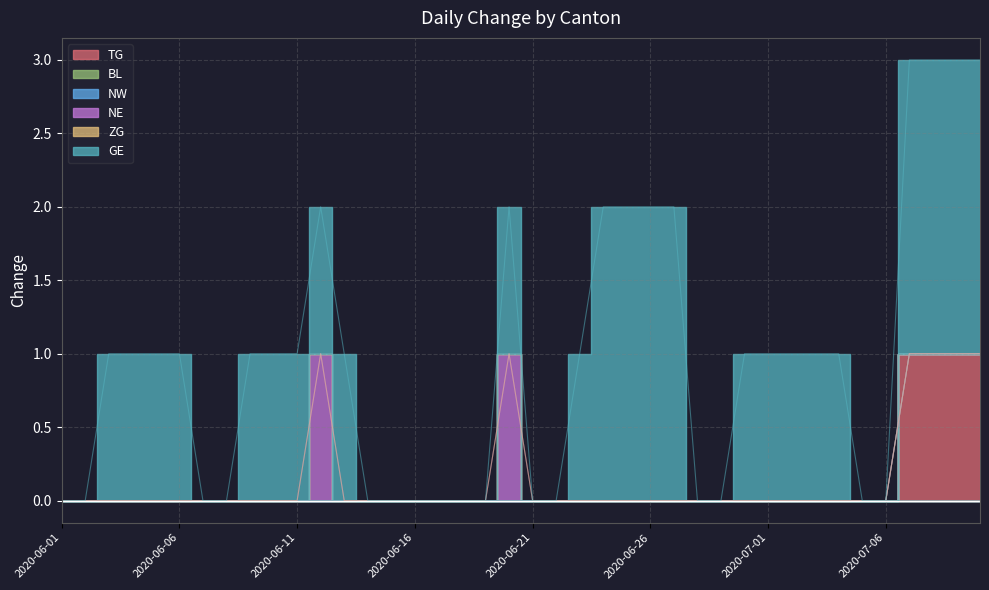

True or false: TG and NE intersect in this chart.

False